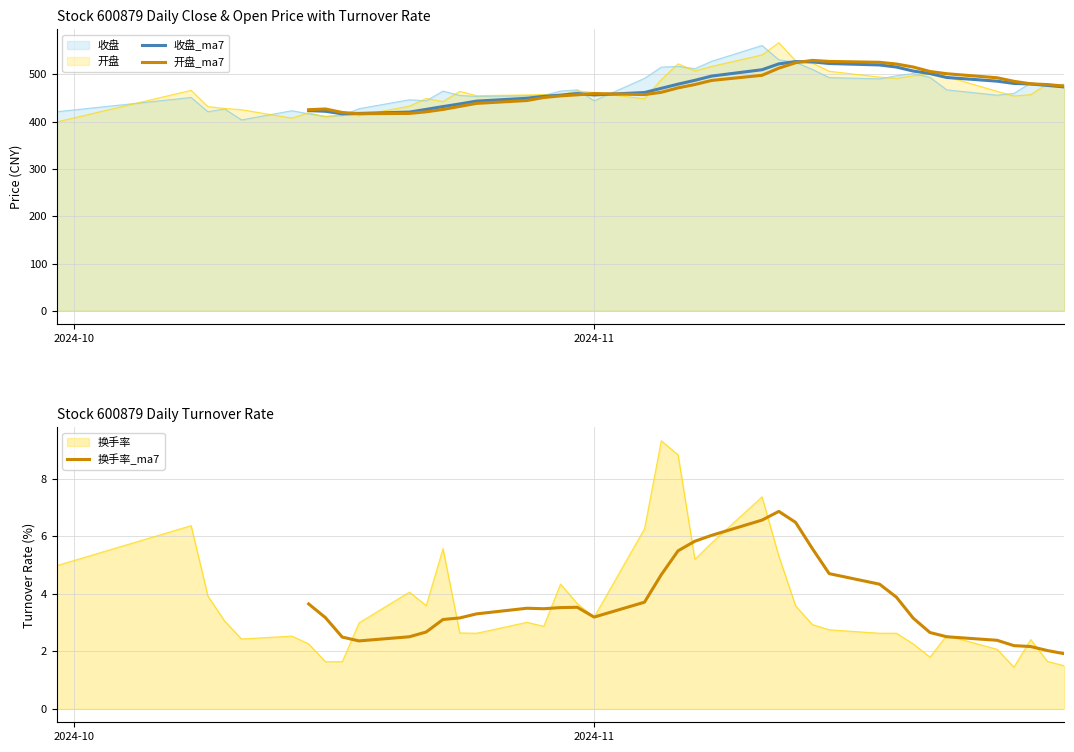

In 收盘_ma7, how many points are higher than both neighbors (excluding endpoints)?

2